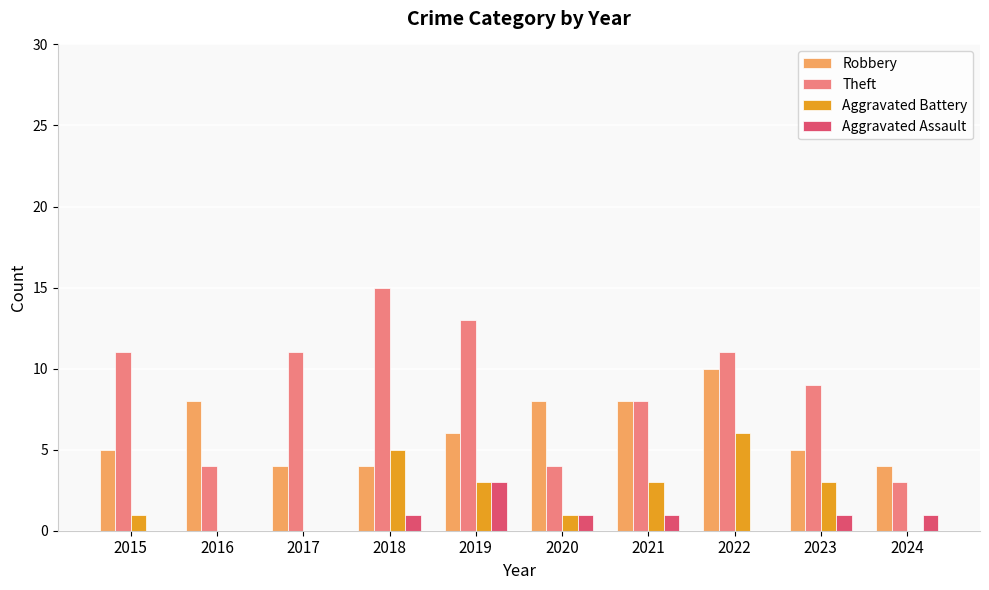

Reading right to left, extract all data points from this chart.

Robbery: 4	5	10	8	8	6	4	4	8	5
Theft: 3	9	11	8	4	13	15	11	4	11
Aggravated Battery: 0	3	6	3	1	3	5	0	0	1
Aggravated Assault: 1	1	0	1	1	3	1	0	0	0